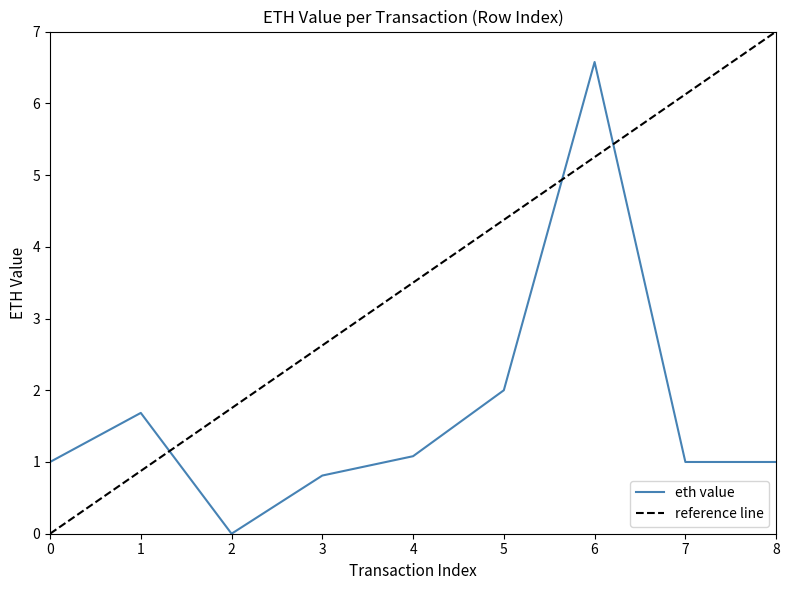

Where is the first local minimum?

2